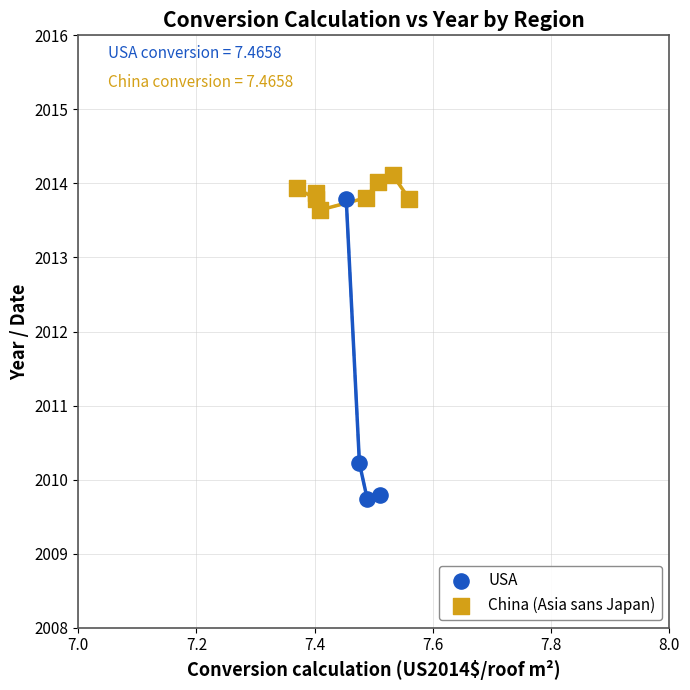

Which series contains the lowest Y value?

USA